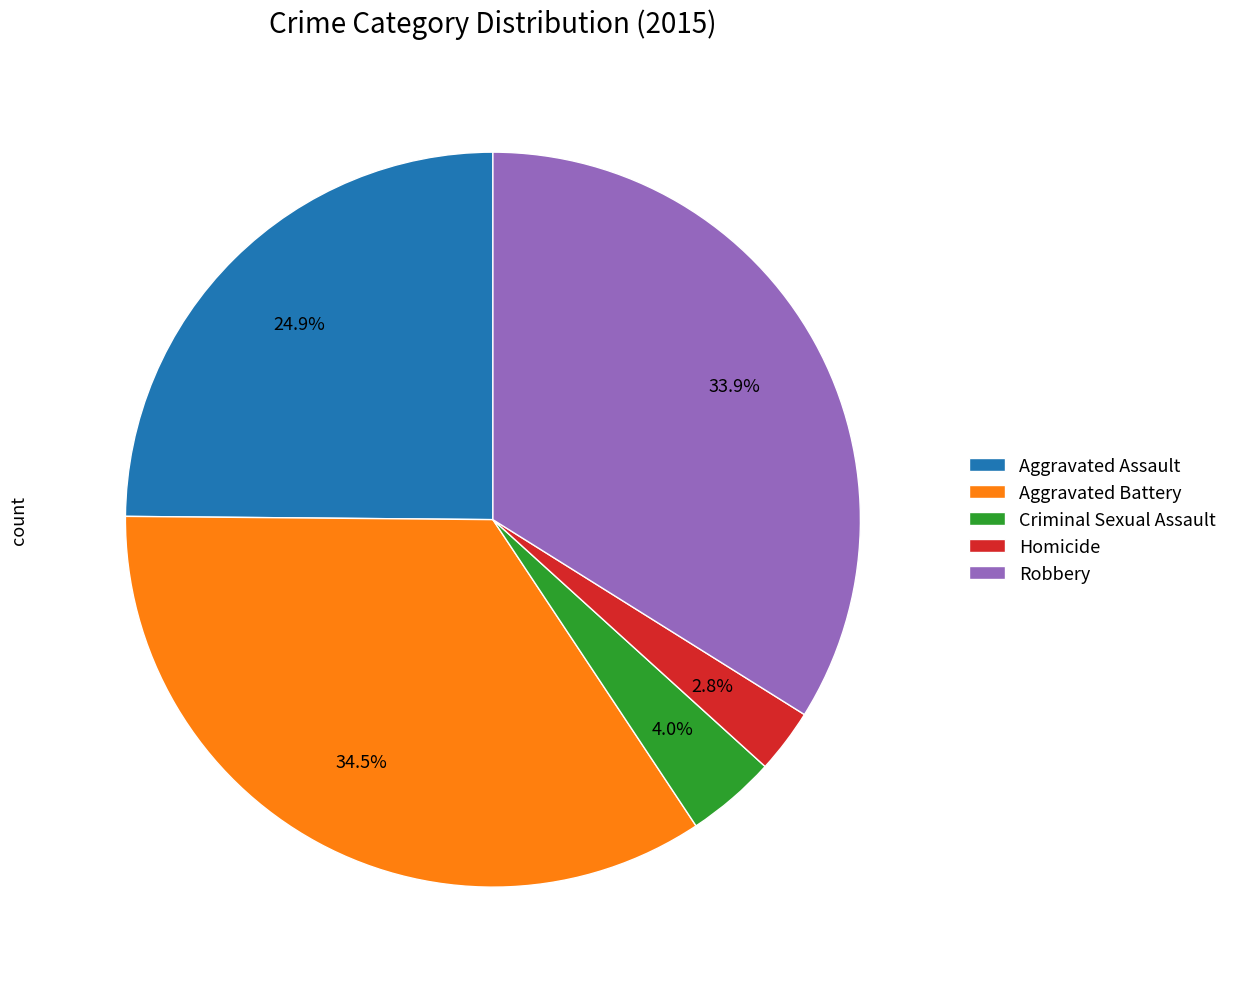

To the nearest percent, what is the average slice percentage?

20%